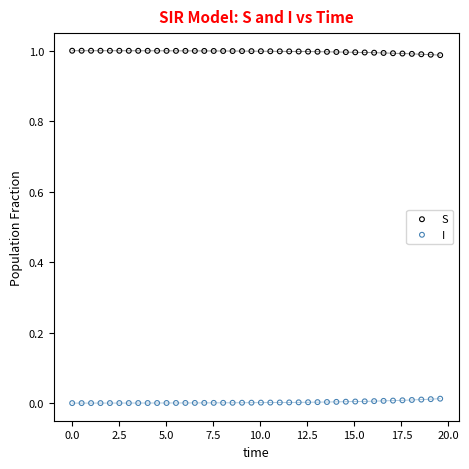

Across all data points, what is the range of X values (max minus min)?

19.6